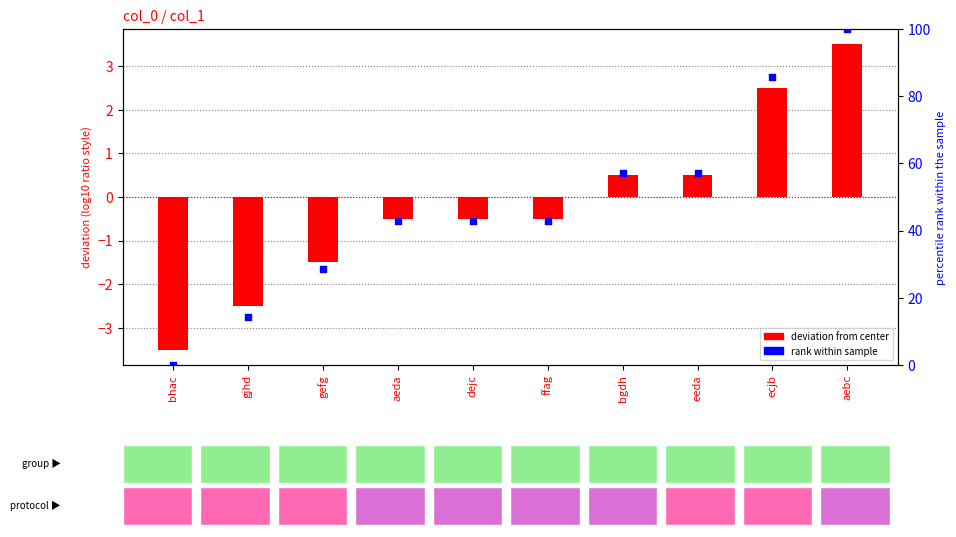

What are all the series names shown in the legend?

deviation from center, rank within sample